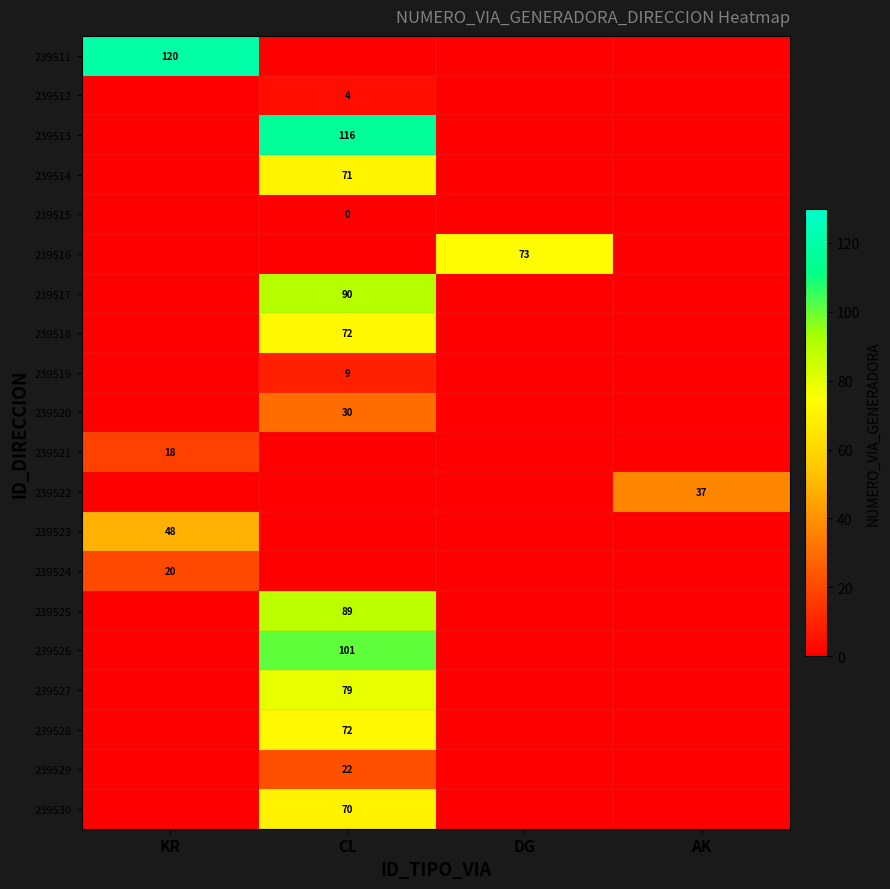

The 239517 series shows 160 at CL. True or false?

False